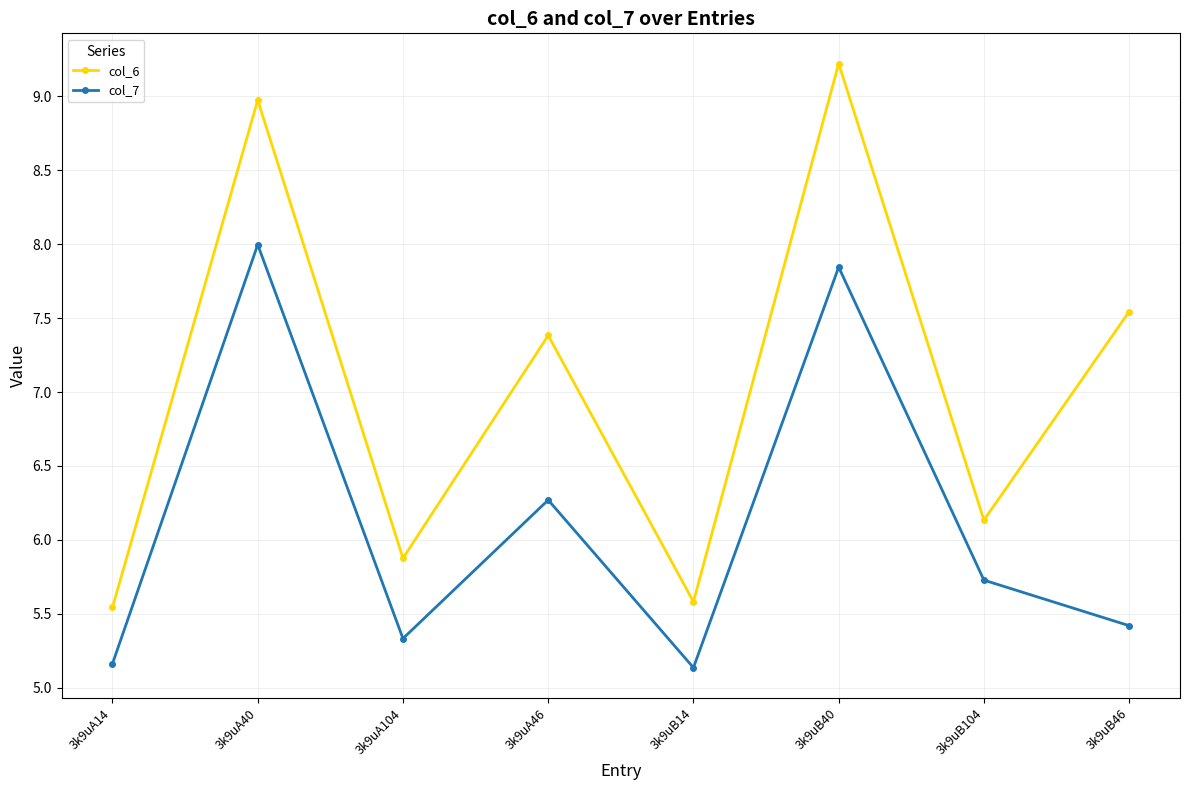

What is the label of the 5th point from the left?

3k9uB14